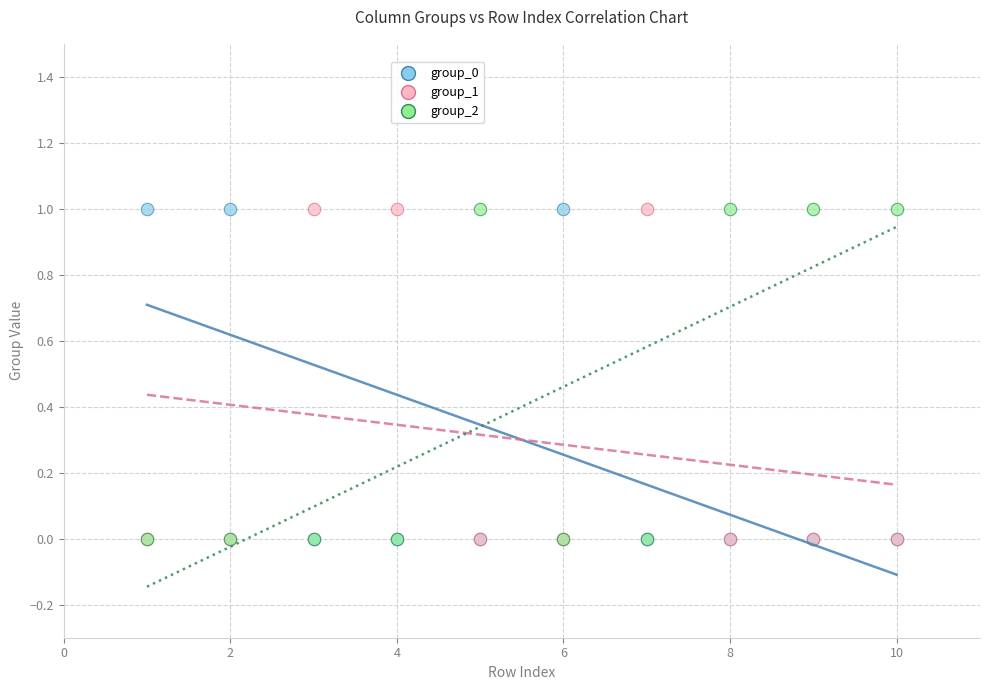

What are all the series names shown in the legend?

group_0, group_1, group_2